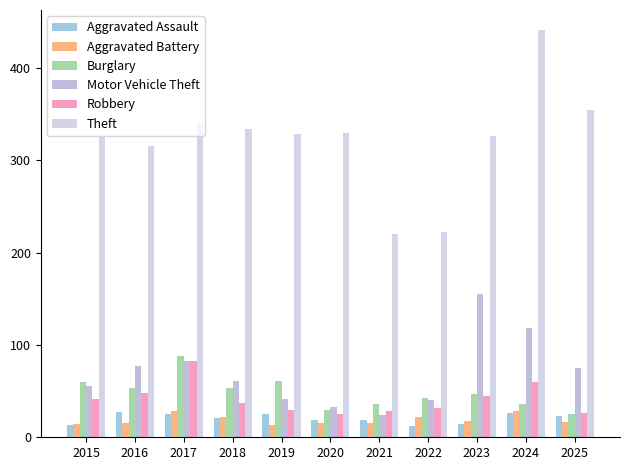

At which label does Aggravated Battery first exceed 17?

2017